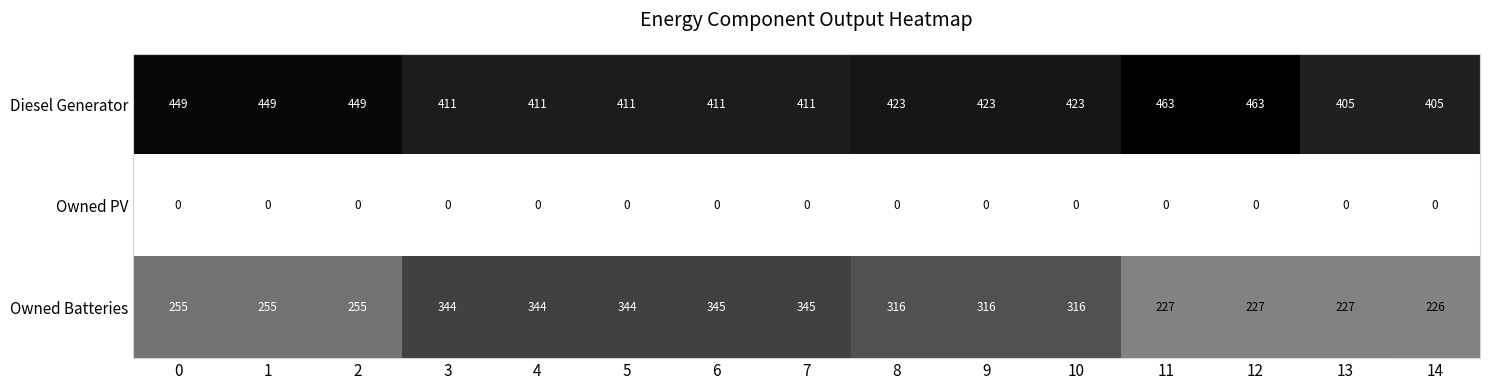

What is the spread (max minus min) of values at 1?

449